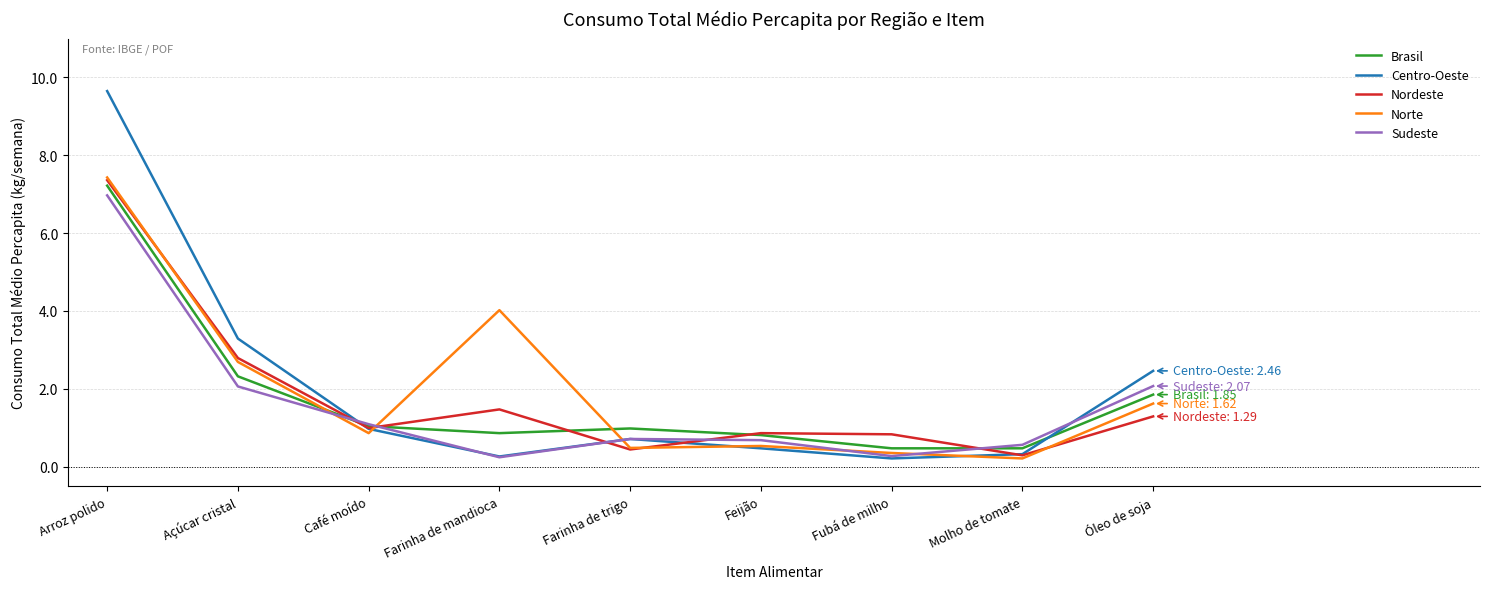

What position from the right is Farinha de mandioca?

6